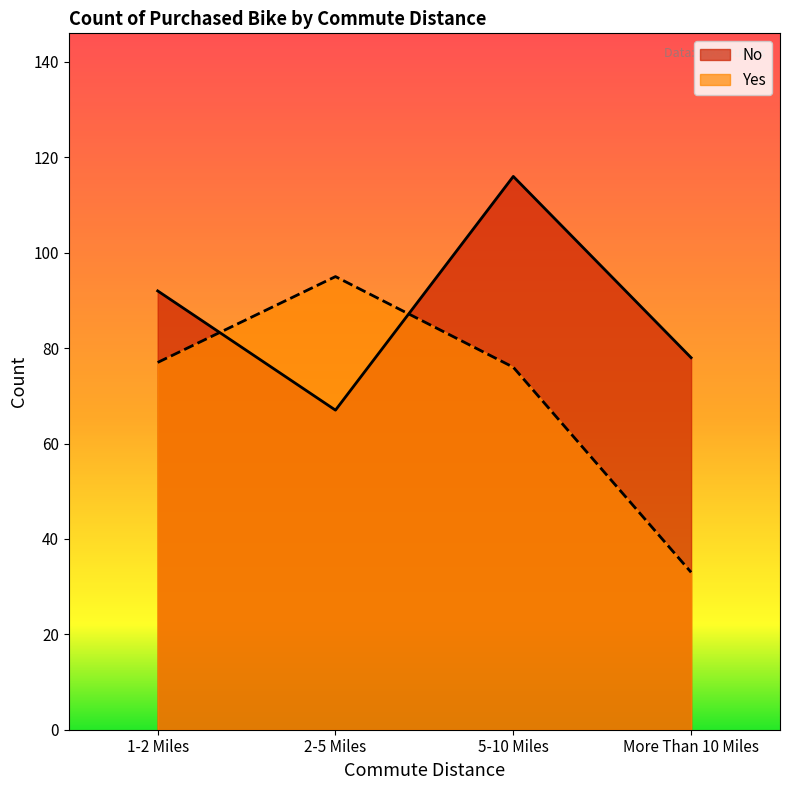

Does the chart display data point markers on the line(s)?

No